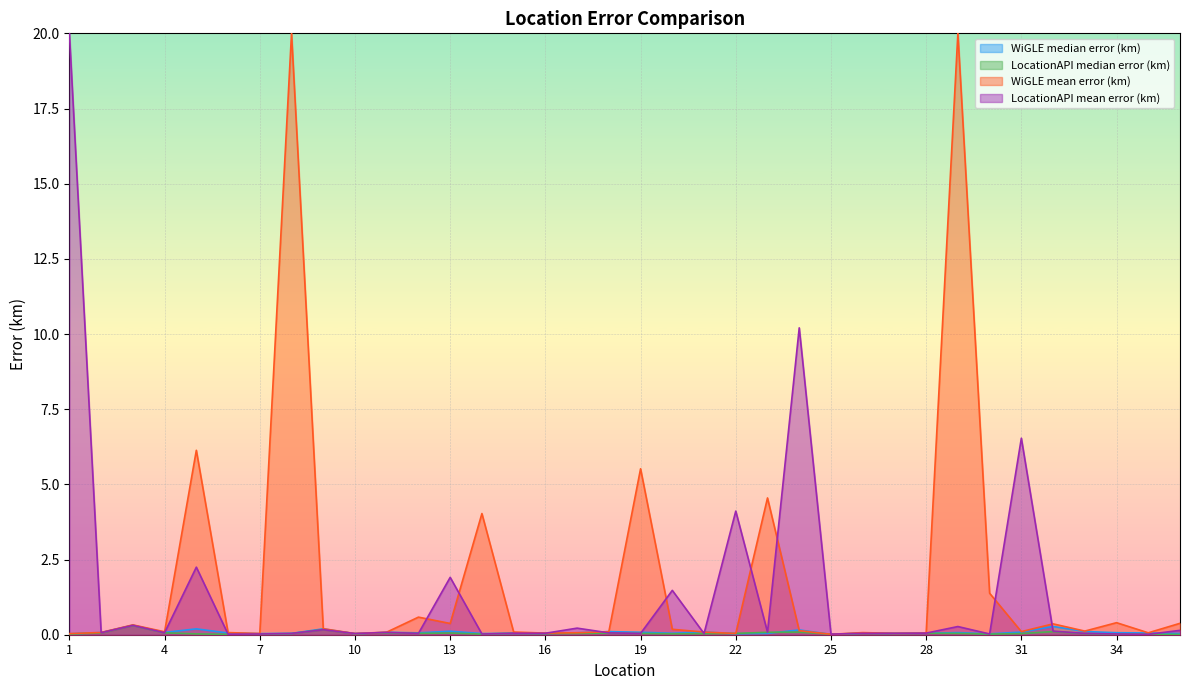

At which label does WiGLE median error (km) reach its minimum?

25